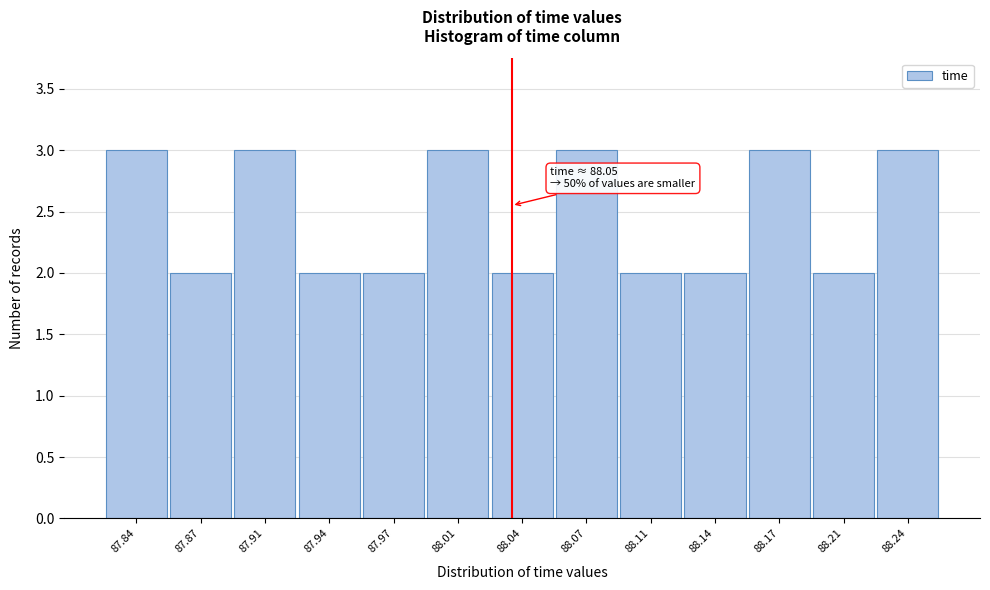

Reading left to right, list all the values displayed in this chart.

87.84=3	87.87=2	87.91=3	87.94=2	87.97=2	88.01=3	88.04=2	88.07=3	88.11=2	88.14=2	88.17=3	88.21=2	88.24=3